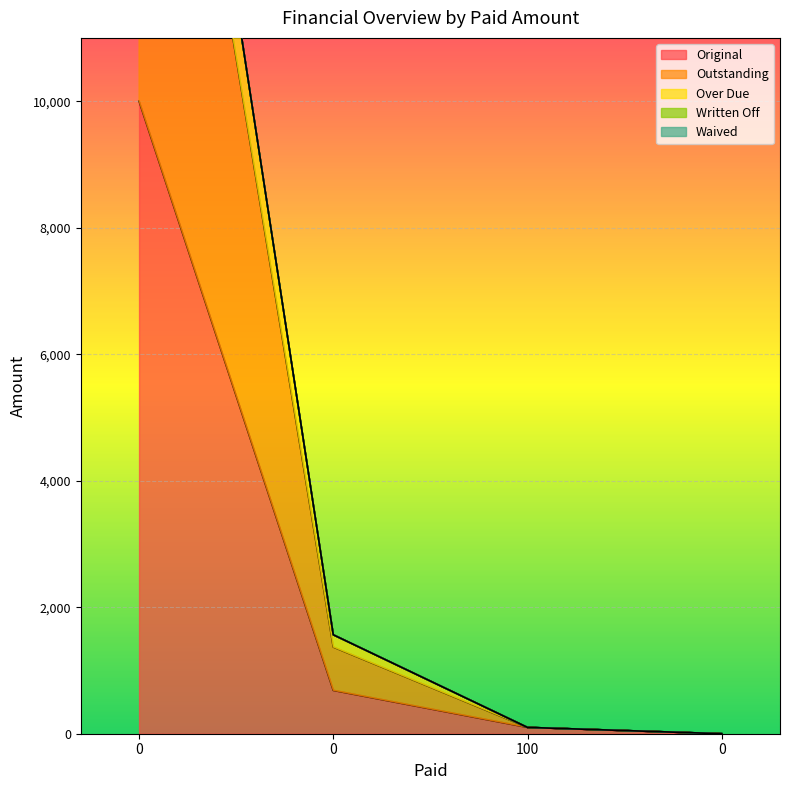

Rank the series at 100 from highest to lowest value.

Original, Outstanding, Over Due